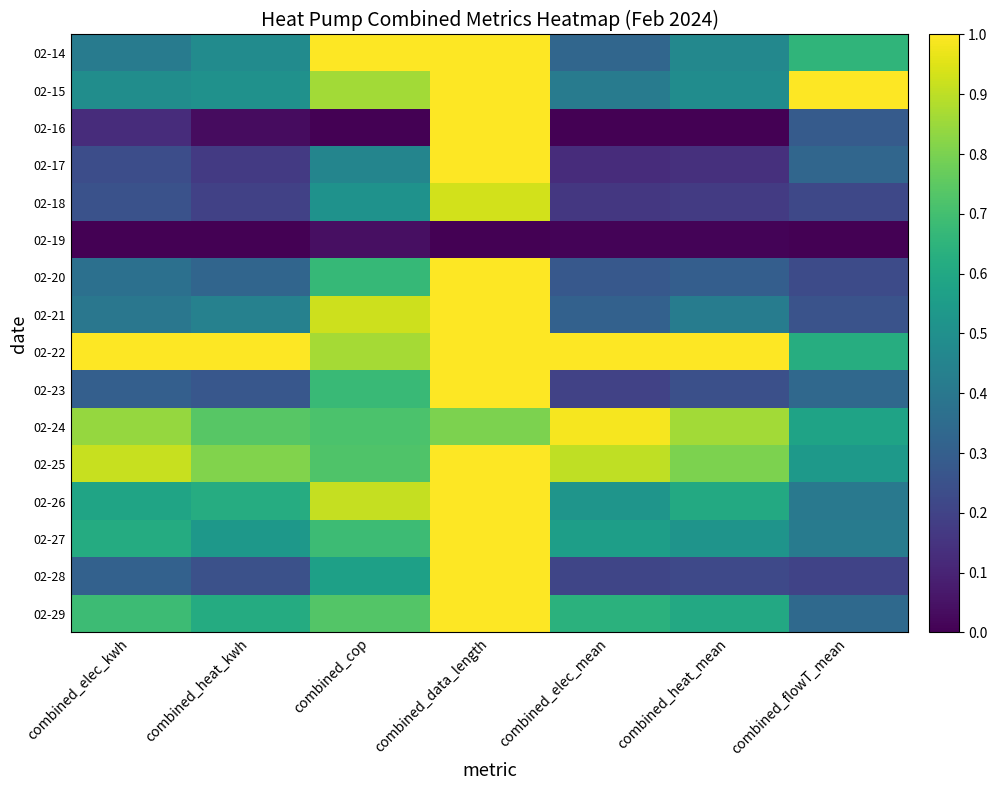

Reading left to right, transcribe all the data shown in this chart.

02-14: combined_elec_kwh=0.4	combined_heat_kwh=0.5	combined_cop=1.0	combined_data_length=1.0	combined_elec_mean=0.3	combined_heat_mean=0.5	combined_flowT_mean=0.7
02-15: combined_elec_kwh=0.5	combined_heat_kwh=0.5	combined_cop=0.9	combined_data_length=1.0	combined_elec_mean=0.4	combined_heat_mean=0.5	combined_flowT_mean=1.0
02-16: combined_elec_kwh=0.1	combined_heat_kwh=0.0	combined_cop=0.0	combined_data_length=1.0	combined_elec_mean=0.0	combined_heat_mean=0.0	combined_flowT_mean=0.3
02-17: combined_elec_kwh=0.2	combined_heat_kwh=0.2	combined_cop=0.5	combined_data_length=1.0	combined_elec_mean=0.1	combined_heat_mean=0.1	combined_flowT_mean=0.3
02-18: combined_elec_kwh=0.3	combined_heat_kwh=0.2	combined_cop=0.5	combined_data_length=0.9	combined_elec_mean=0.2	combined_heat_mean=0.2	combined_flowT_mean=0.2
02-19: combined_elec_kwh=0.0	combined_heat_kwh=0.0	combined_cop=0.0	combined_data_length=0.0	combined_elec_mean=0.0	combined_heat_mean=0.0	combined_flowT_mean=0.0
02-20: combined_elec_kwh=0.4	combined_heat_kwh=0.3	combined_cop=0.7	combined_data_length=1.0	combined_elec_mean=0.3	combined_heat_mean=0.3	combined_flowT_mean=0.2
02-21: combined_elec_kwh=0.4	combined_heat_kwh=0.4	combined_cop=0.9	combined_data_length=1.0	combined_elec_mean=0.3	combined_heat_mean=0.4	combined_flowT_mean=0.3
02-22: combined_elec_kwh=1.0	combined_heat_kwh=1.0	combined_cop=0.9	combined_data_length=1.0	combined_elec_mean=1.0	combined_heat_mean=1.0	combined_flowT_mean=0.6
02-23: combined_elec_kwh=0.3	combined_heat_kwh=0.3	combined_cop=0.7	combined_data_length=1.0	combined_elec_mean=0.2	combined_heat_mean=0.2	combined_flowT_mean=0.3
02-24: combined_elec_kwh=0.8	combined_heat_kwh=0.7	combined_cop=0.7	combined_data_length=0.8	combined_elec_mean=1.0	combined_heat_mean=0.9	combined_flowT_mean=0.6
02-25: combined_elec_kwh=0.9	combined_heat_kwh=0.8	combined_cop=0.7	combined_data_length=1.0	combined_elec_mean=0.9	combined_heat_mean=0.8	combined_flowT_mean=0.5
02-26: combined_elec_kwh=0.6	combined_heat_kwh=0.6	combined_cop=0.9	combined_data_length=1.0	combined_elec_mean=0.5	combined_heat_mean=0.6	combined_flowT_mean=0.4
02-27: combined_elec_kwh=0.6	combined_heat_kwh=0.5	combined_cop=0.7	combined_data_length=1.0	combined_elec_mean=0.6	combined_heat_mean=0.5	combined_flowT_mean=0.4
02-28: combined_elec_kwh=0.3	combined_heat_kwh=0.2	combined_cop=0.6	combined_data_length=1.0	combined_elec_mean=0.2	combined_heat_mean=0.2	combined_flowT_mean=0.2
02-29: combined_elec_kwh=0.7	combined_heat_kwh=0.6	combined_cop=0.7	combined_data_length=1.0	combined_elec_mean=0.6	combined_heat_mean=0.6	combined_flowT_mean=0.3